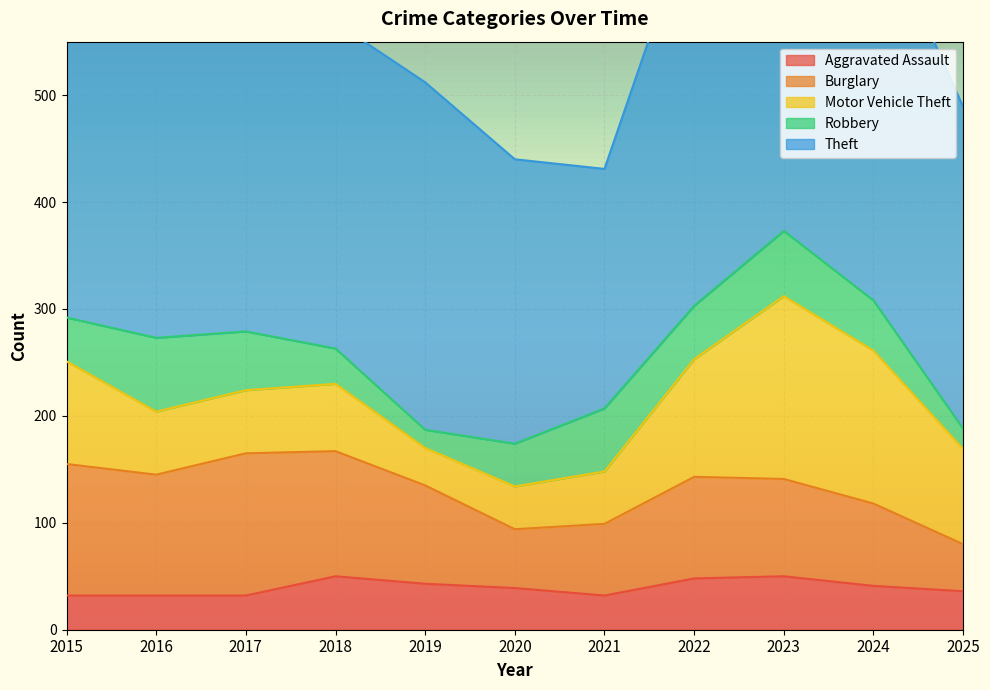

Which series changed the most between 2019 and 2025?

Motor Vehicle Theft